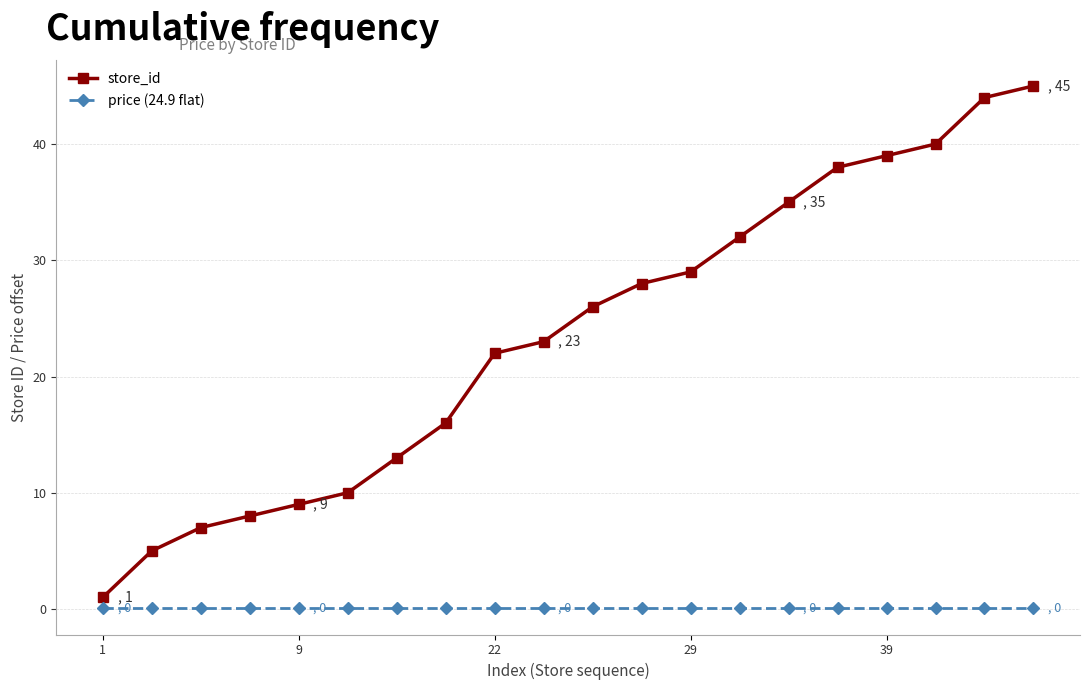

What is the maximum value shown in the chart?

45.0